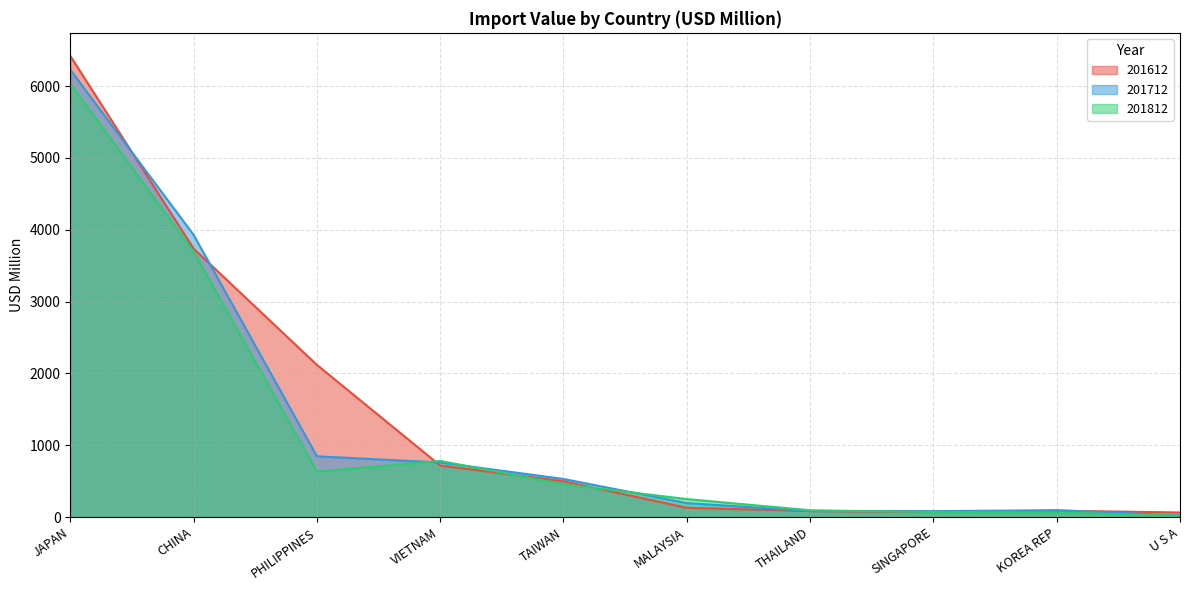

Which series has the largest range (max minus min)?

201612